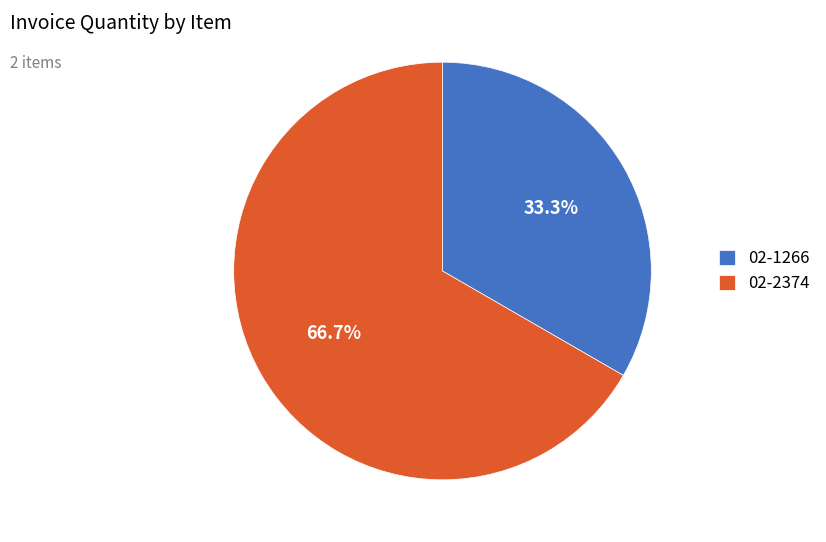

To the nearest percent, what percentage of the pie is 02-1266?

33%